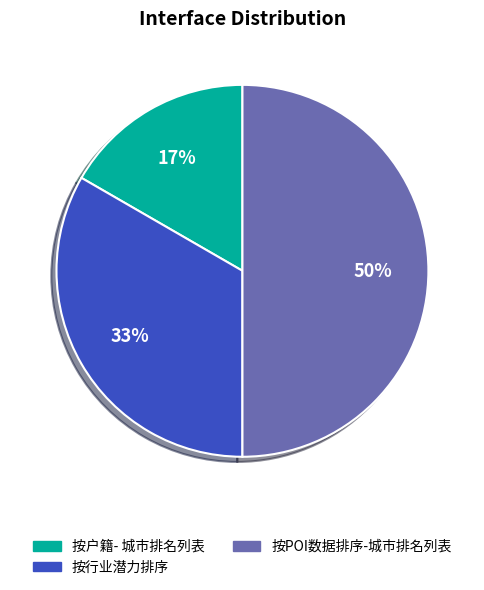

Rank the categories by value from highest to lowest.

按POI数据排序-城市排名列表, 按行业潜力排序, 按户籍- 城市排名列表